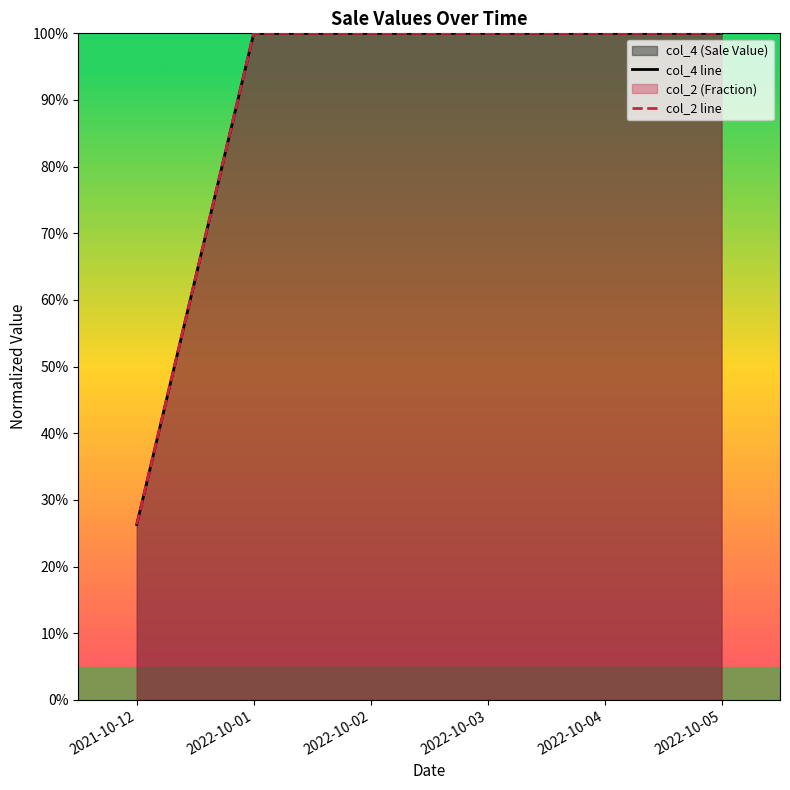

How many col_4 line values are between 1 and 2?

5